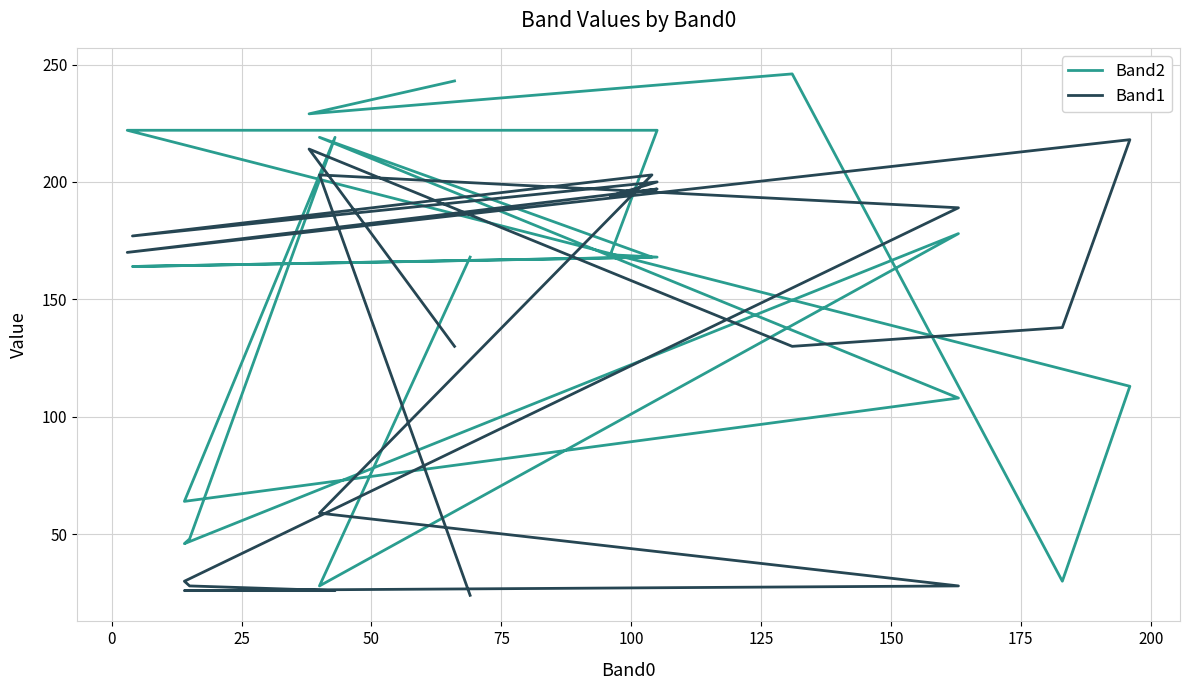

Which series has the largest range (max minus min)?

Band2